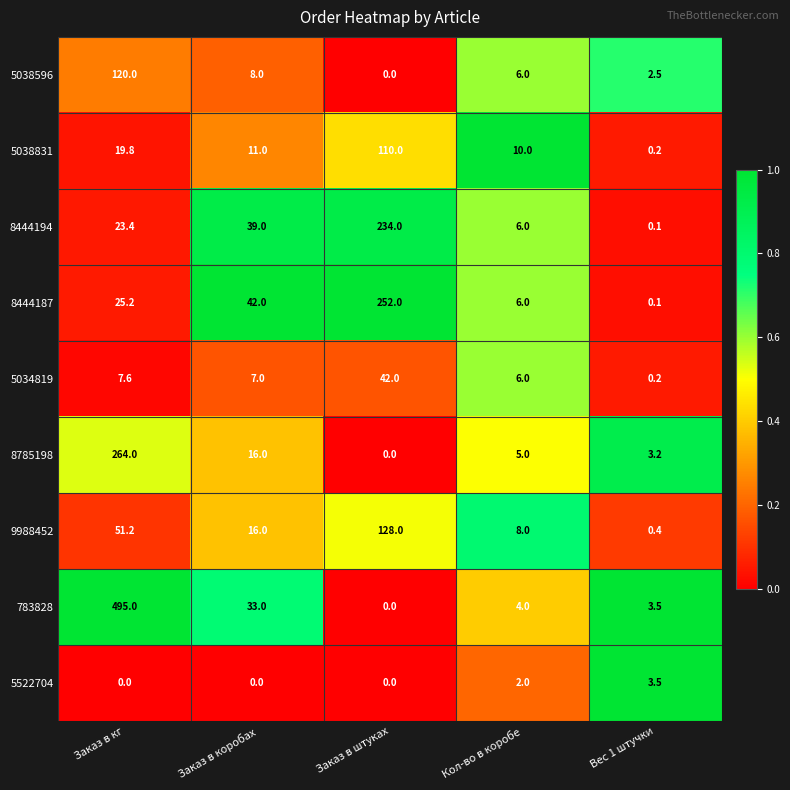

What is the difference between the second highest and minimum values in the 5522704 series?

2.0